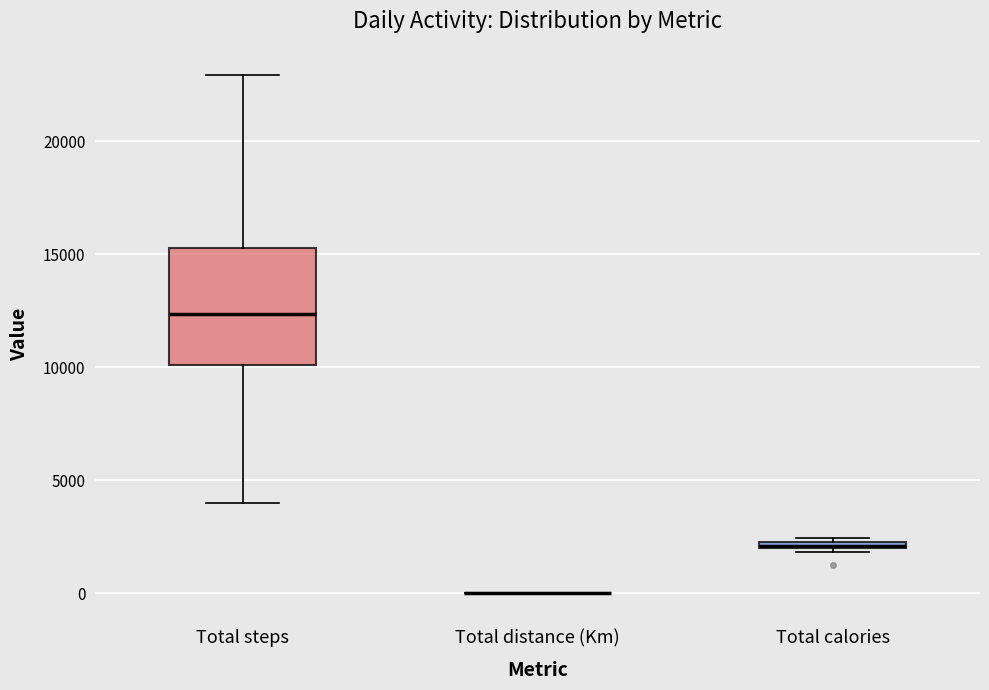

Which box is the tallest, from its lower edge to its upper edge?

Total steps